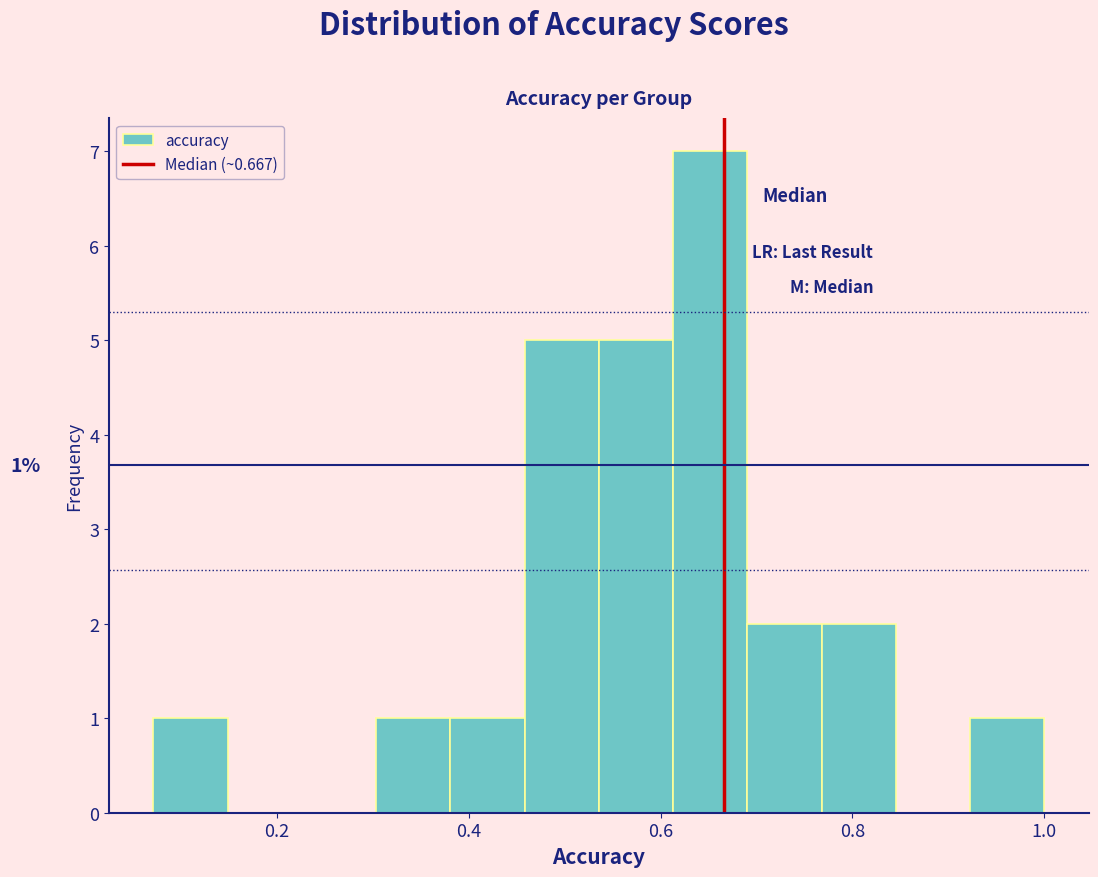

Around what value on the x-axis is the tallest bar? Give the approximate position of its centre, as read against the axis.

0.66